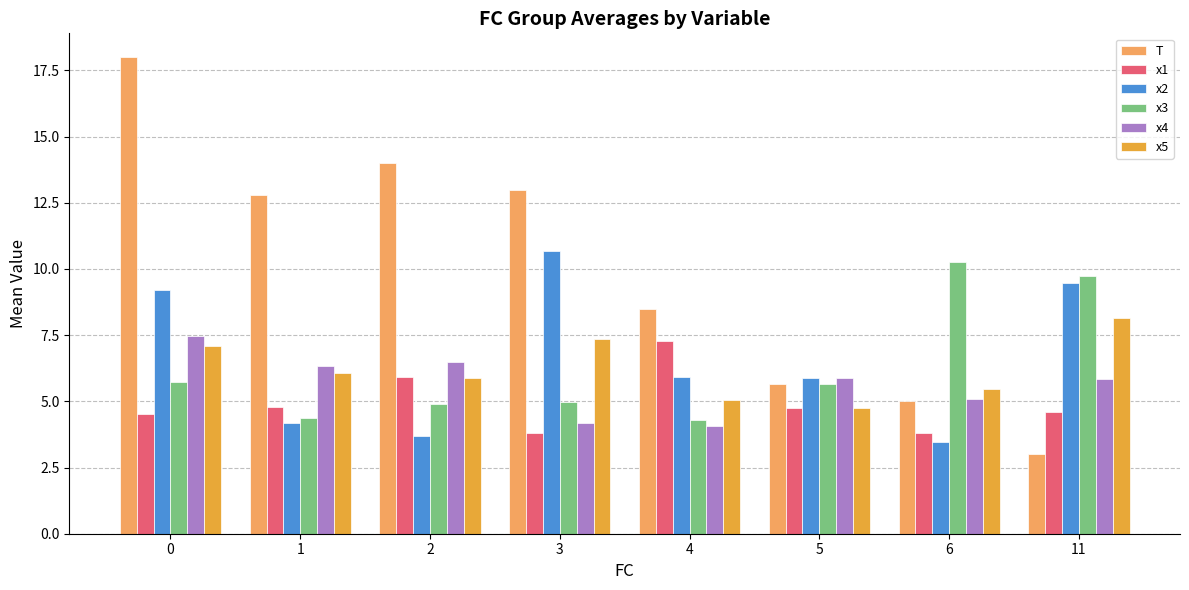

What is the maximum value shown in the chart?

18.0